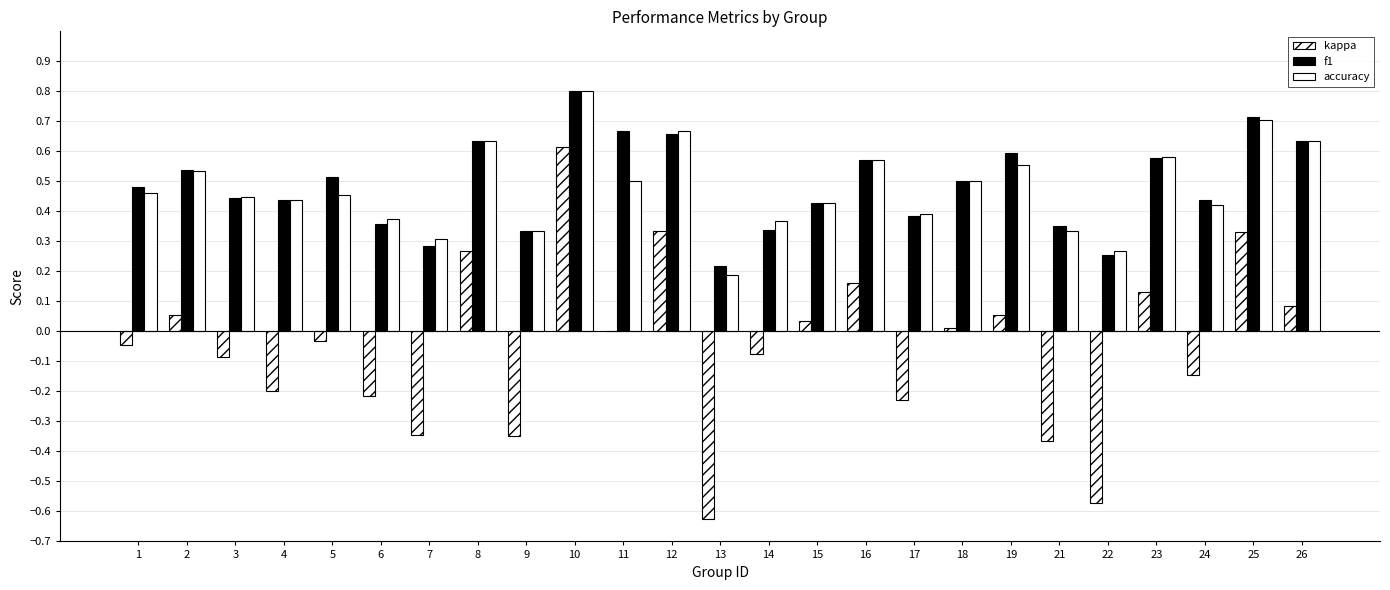

Is the value of f1 at 8 greater than the value of accuracy at 17?

Yes